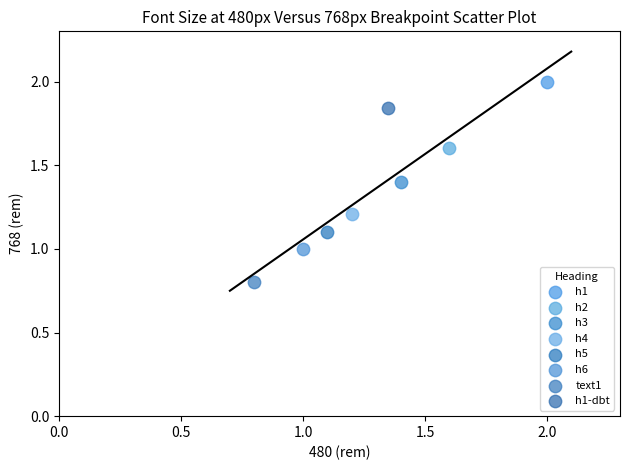

Which series contains the lowest Y value?

text1